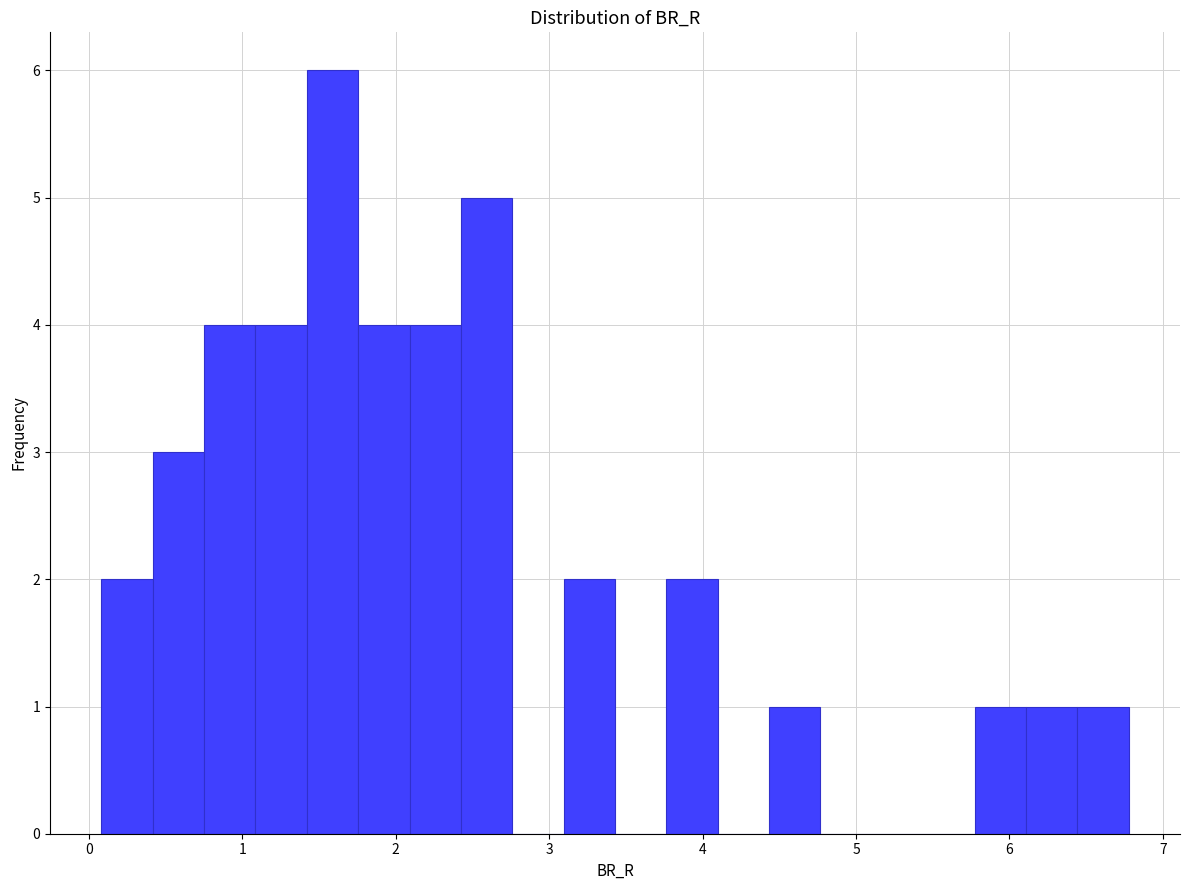

Read against the x-axis, roughly where is the centre of the tallest bar?

1.6